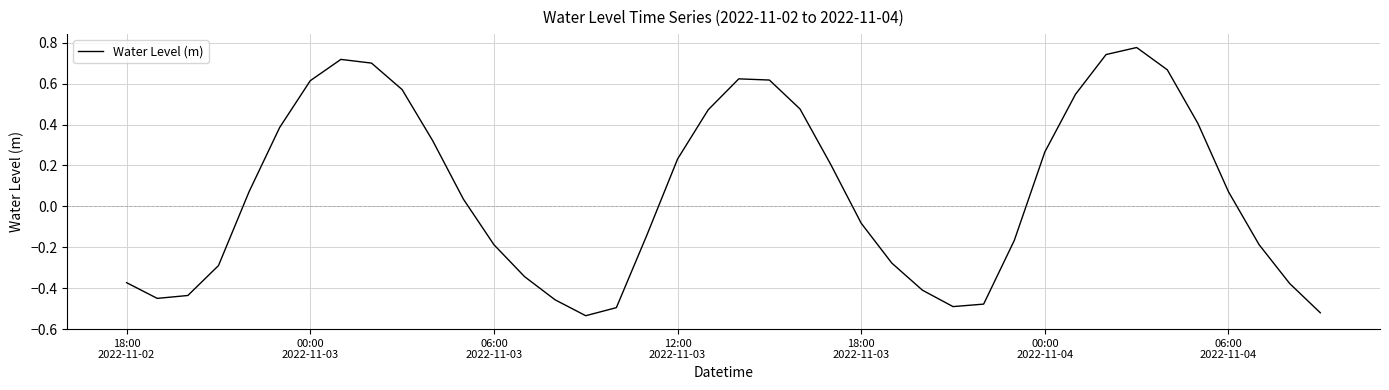

How many values are below 0?

19